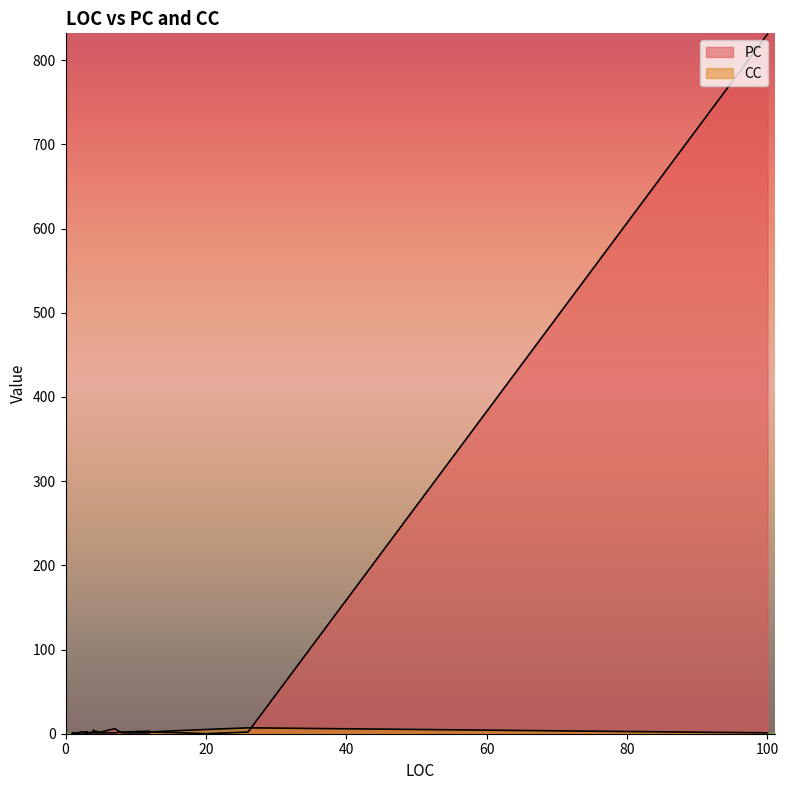

Reading left to right, list all the values displayed in this chart.

PC: 2=1	2=1	2=0	3=1	3=1	2=1	2=2	2=2	4=3	3=1	17=1	5=2	833=831	12=2	20=0	26=2	12=1	8=1	3=0	3=1	3=2	3=1	3=1	3=2	3=1	7=6	4=4	3=2	3=2	3=2	3=2	3=1	1=0	3=1	1=1	4=2	1=0	3=1	3=1	1=0
CC: 2=1	2=1	2=1	3=1	3=1	2=1	2=1	2=1	4=1	3=1	17=4	5=1	833=1	12=2	20=5	26=7	12=3	8=2	3=1	3=1	3=1	3=1	3=1	3=1	3=1	7=1	4=1	3=1	3=1	3=1	3=1	3=1	1=1	3=1	1=1	4=1	1=1	3=1	3=1	1=1